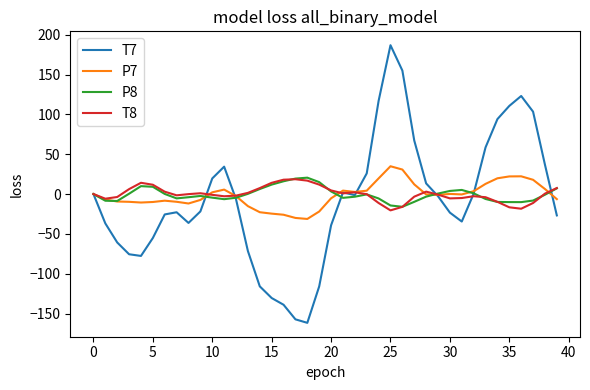

What is the smallest value displayed?

-161.7